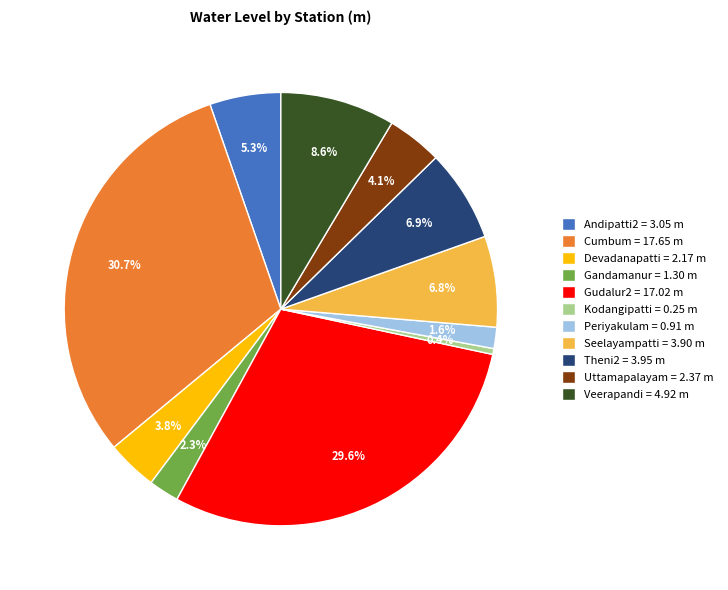

Is there any slice that represents more than half of the pie?

No